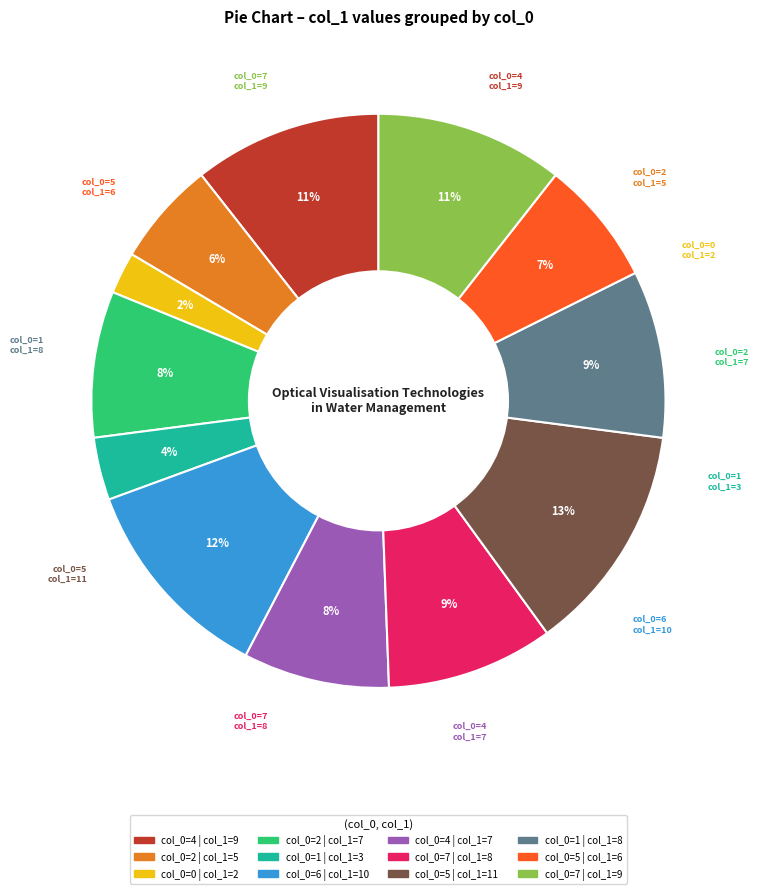

Is there a majority slice in this chart?

No